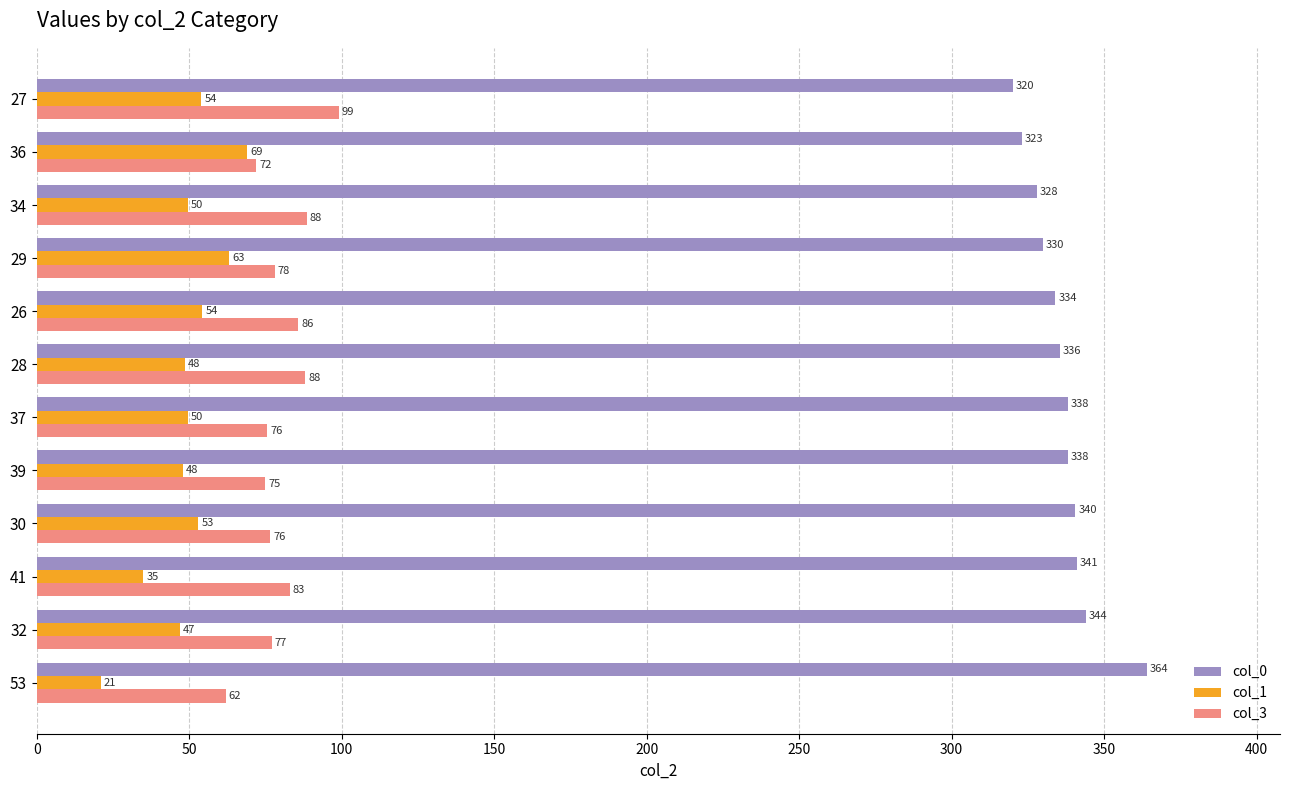

What is the minimum value for col_0?

320.0